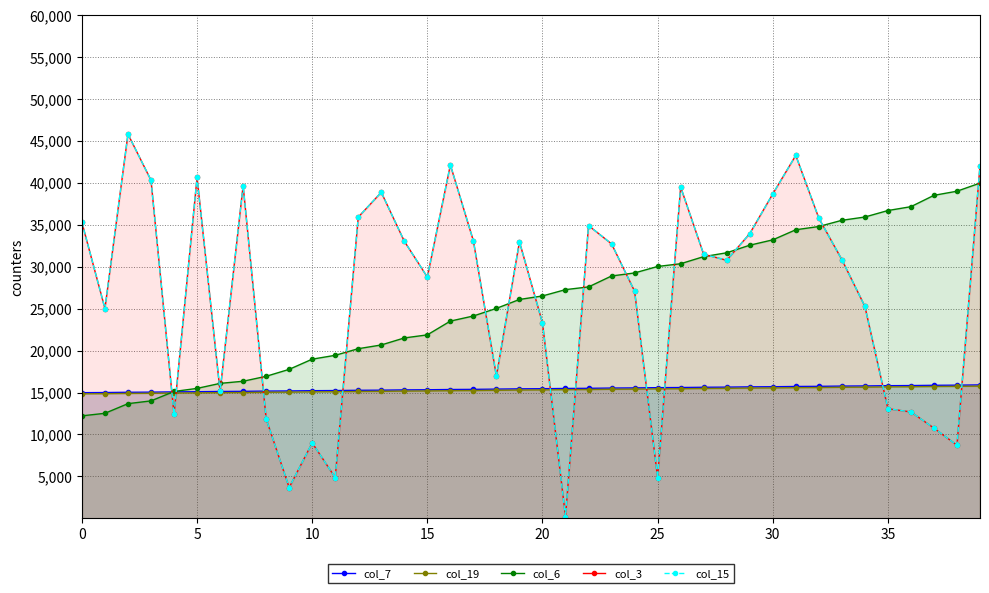

What is the value of the col_3 point at the 25th from the left?

27086.1